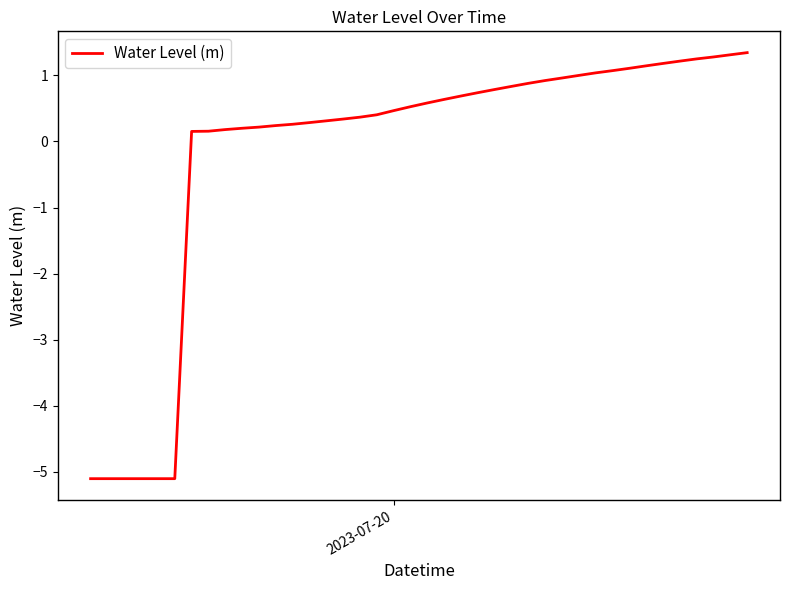

What is the average value?

-0.2